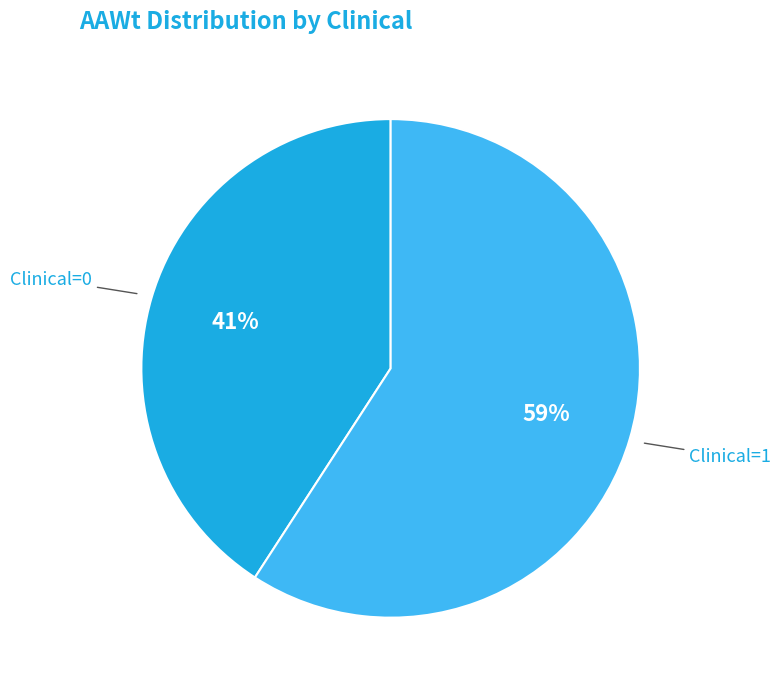

Count the number of slices in the pie.

2